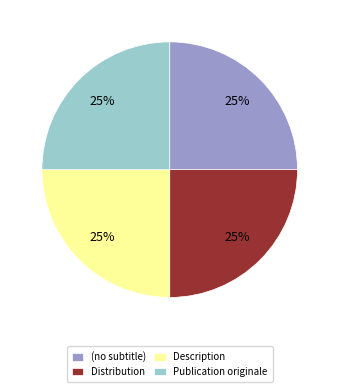

Does Publication originale represent more than half of the total?

No